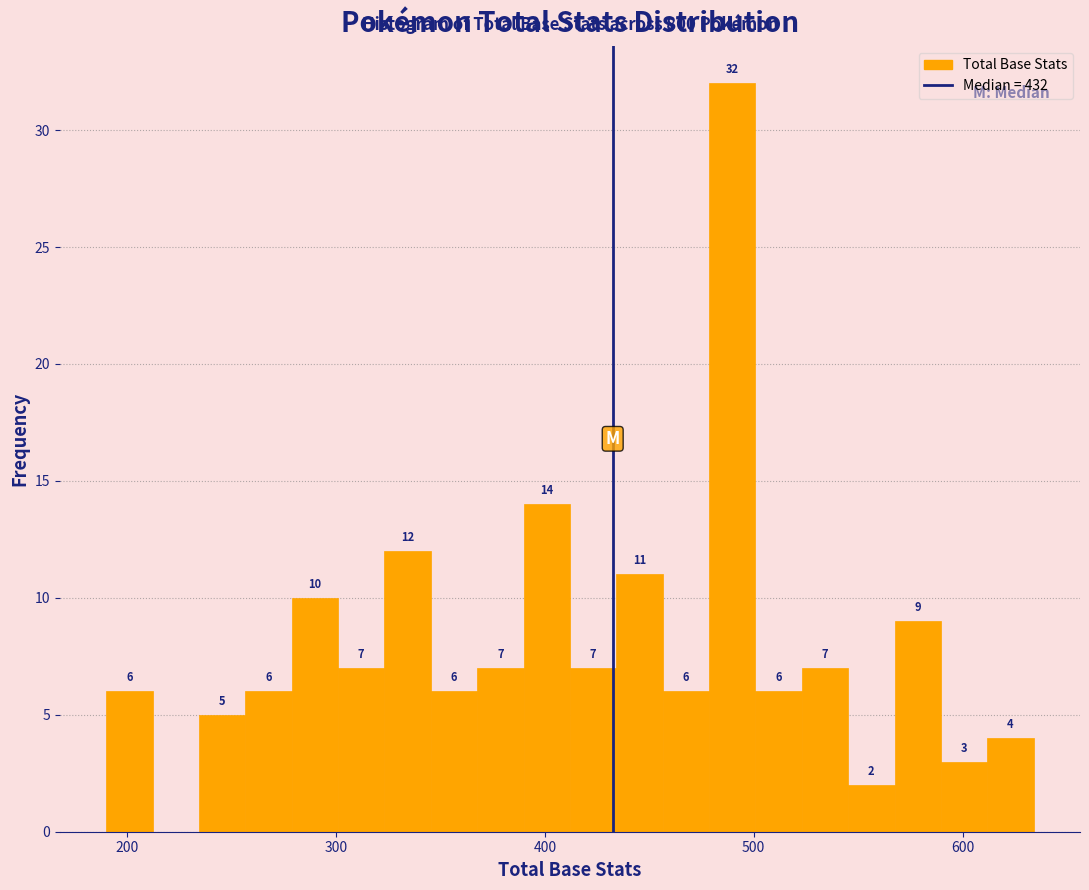

Read against the x-axis, roughly where is the centre of the tallest bar?

490